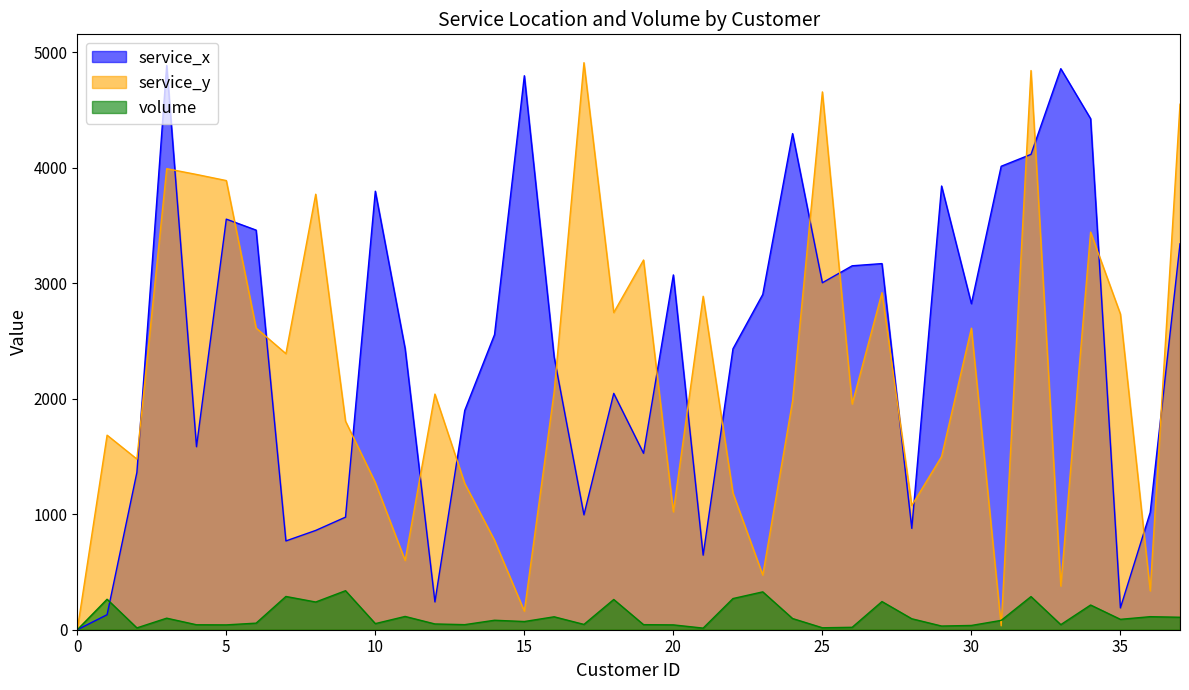

Which series changed the most between 0 and 23?

service_x